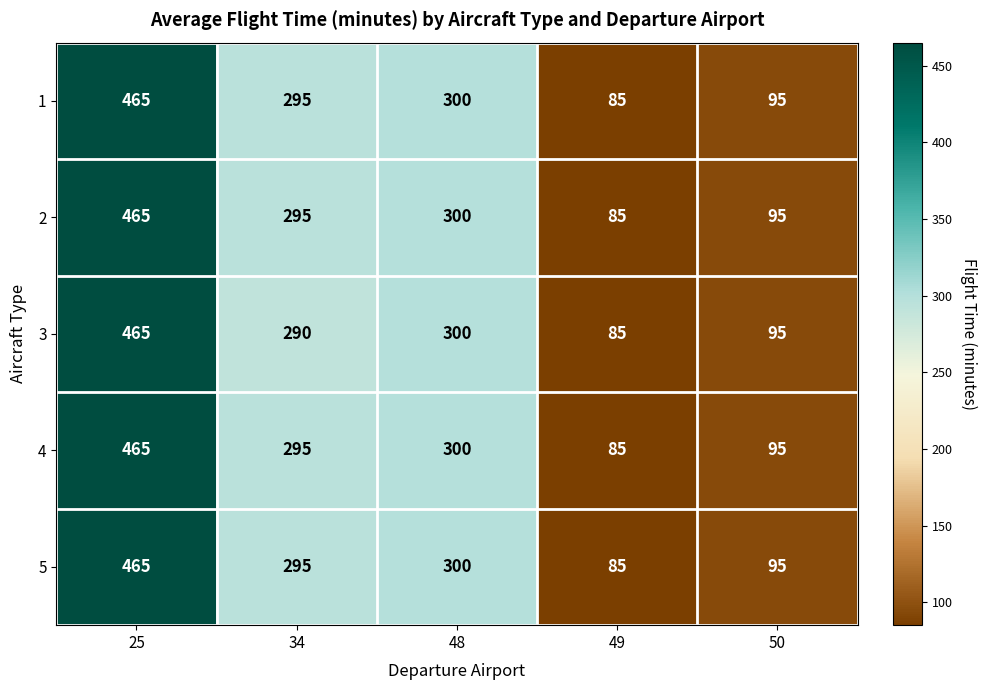

At which label is 5 closest to 275?

34